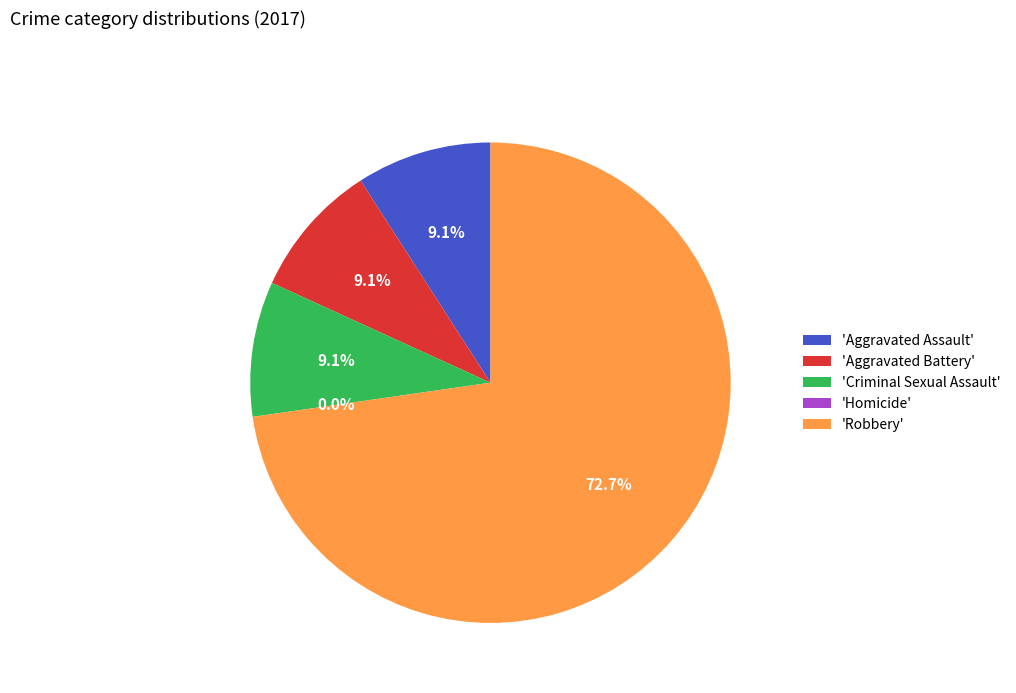

Count the number of slices in the pie.

5